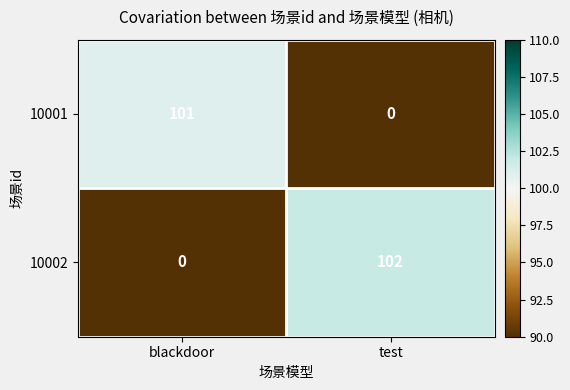

Rank the series at blackdoor from highest to lowest value.

10001, 10002